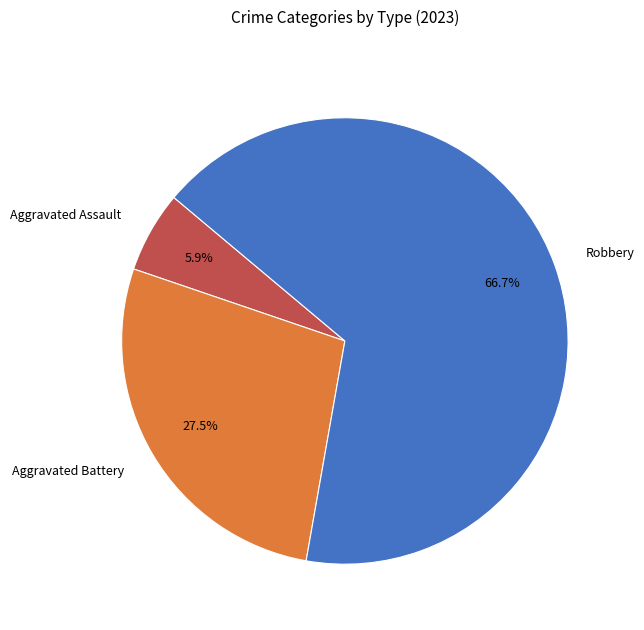

Rank the categories by value from lowest to highest.

Aggravated Assault, Aggravated Battery, Robbery